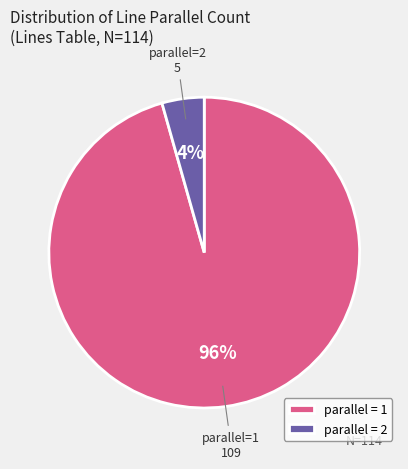

To the nearest percent, what portion does parallel = 1 represent?

96%